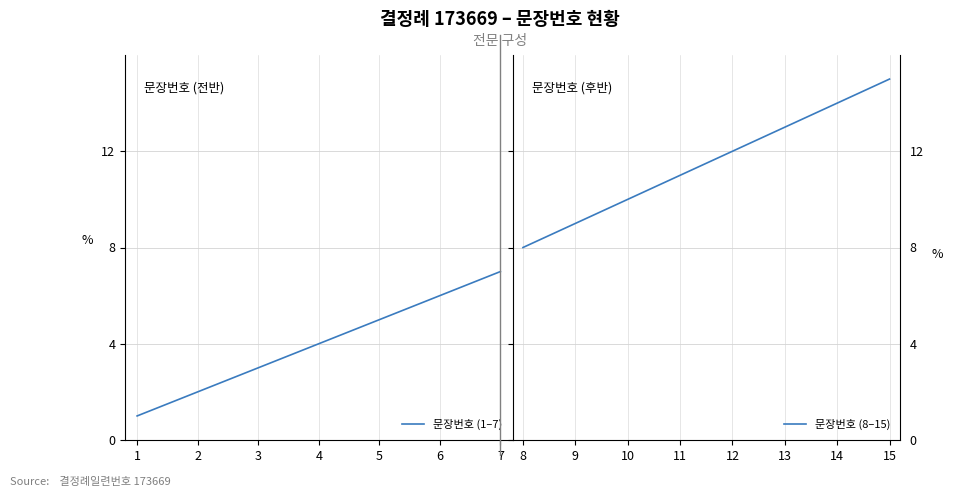

Reading left to right, what are all the values shown in this chart?

1	2	3	4	5	6	7	8	9	10	11	12	13	14	15